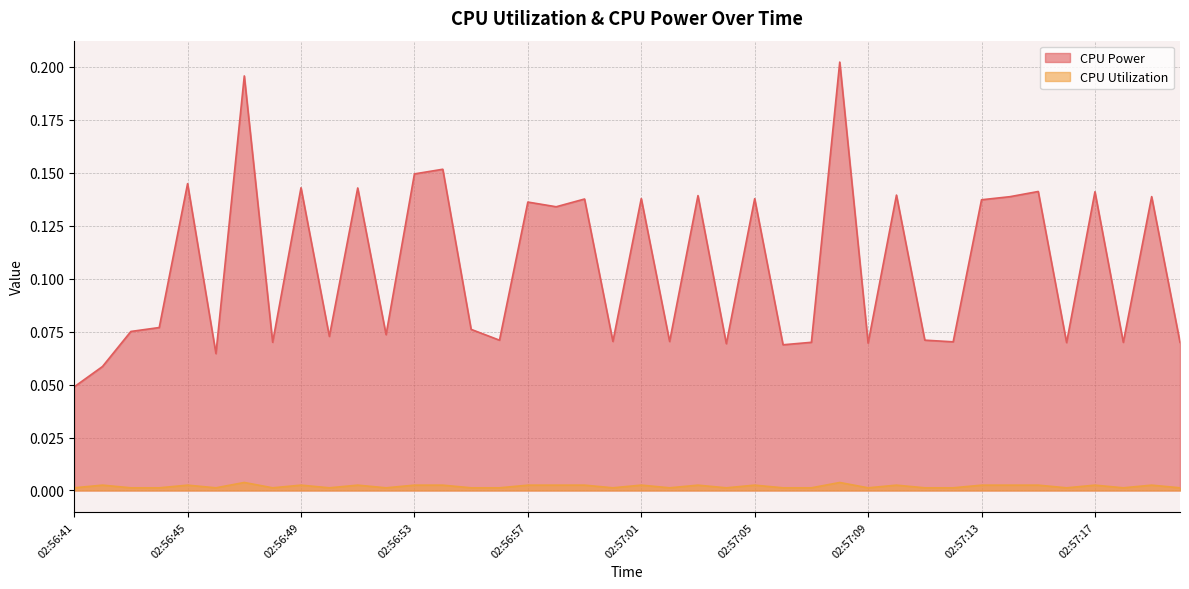

Which series has the largest total across all categories?

CPU Power